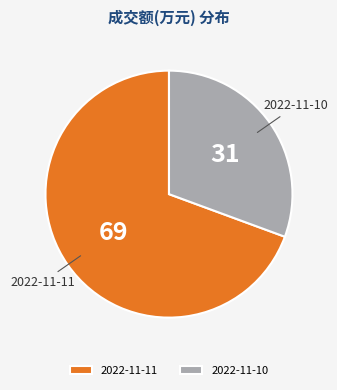

Count the number of slices in the pie.

2